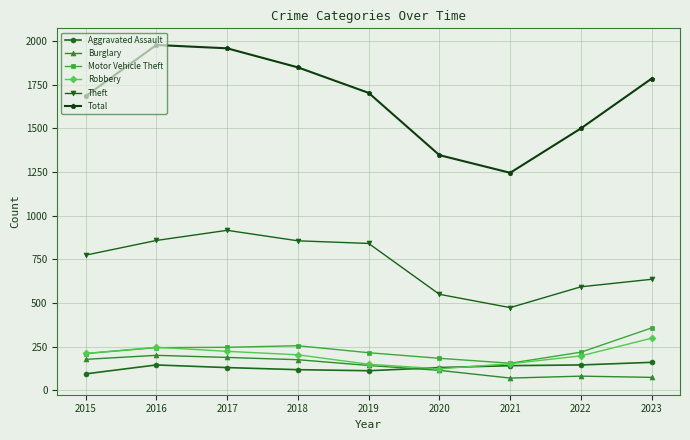

What is the difference between the highest and lowest values at 2020?

1231